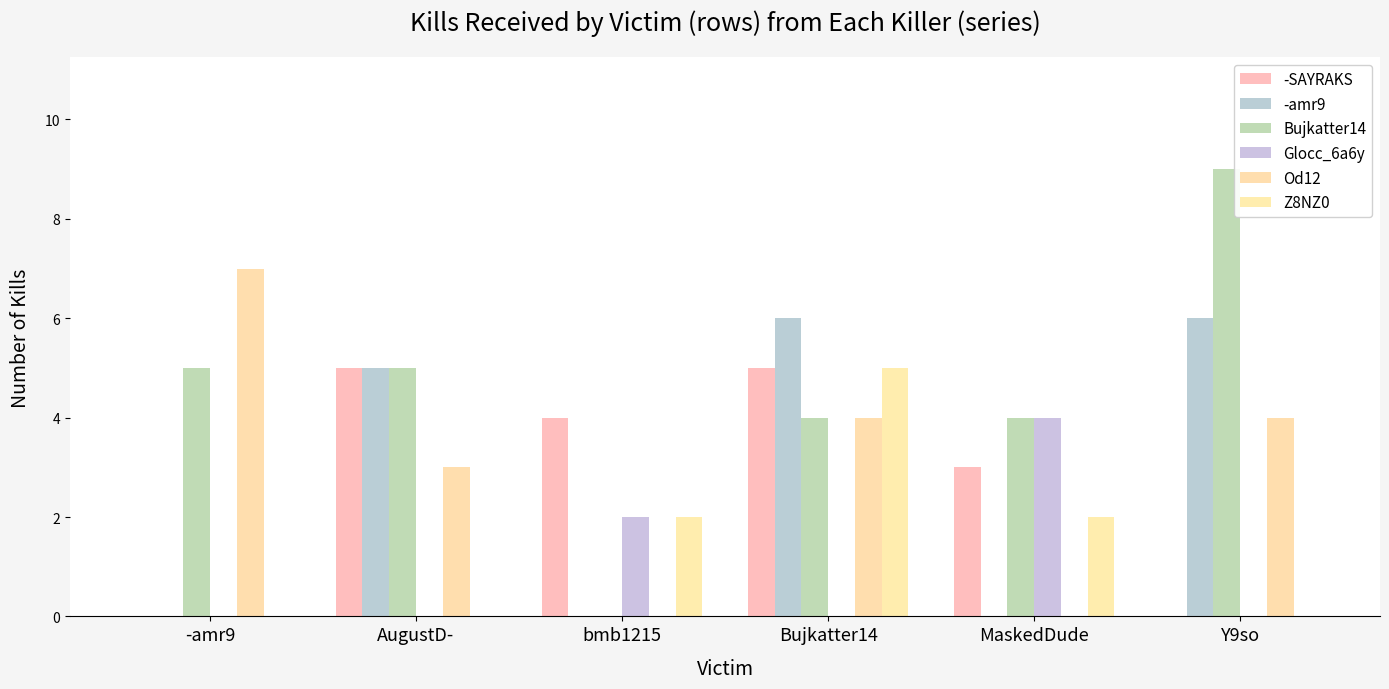

Count the number of categories in the chart.

6